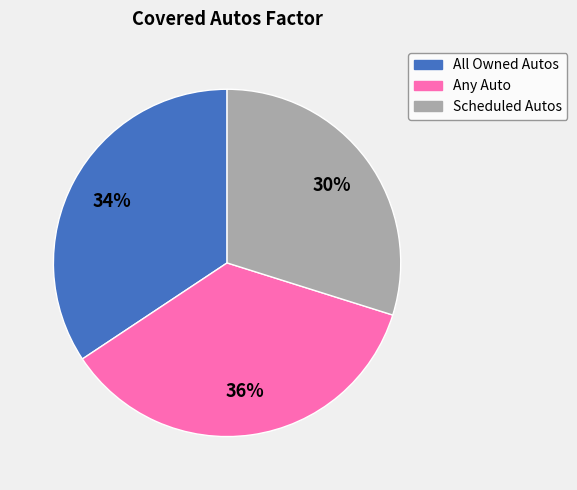

How many segments does this pie chart have?

3